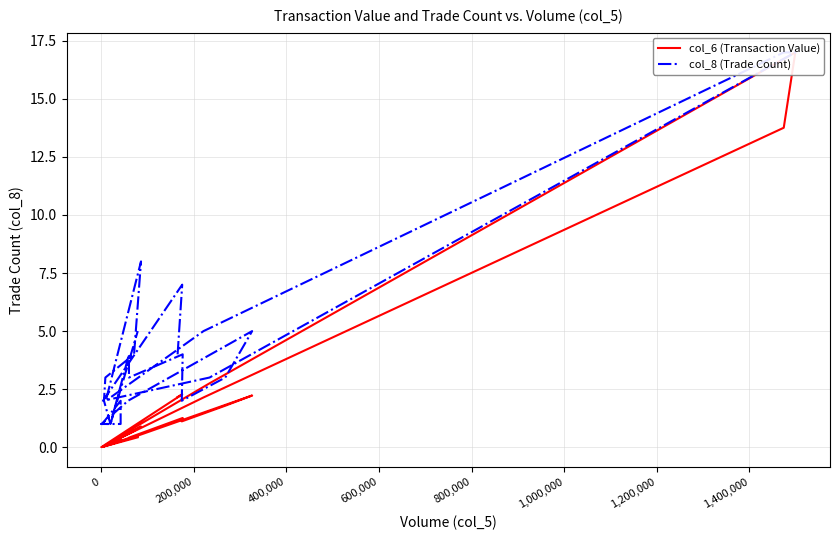

Count the number of data series in this chart.

2